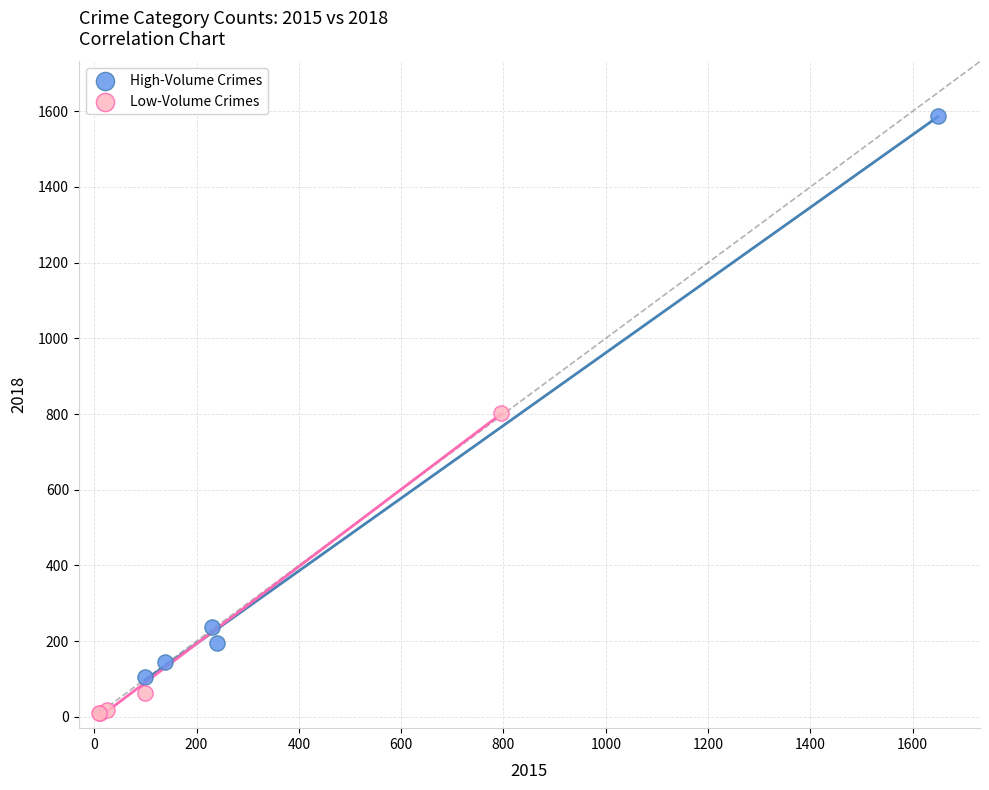

Which series has the widest spread of Y values?

High-Volume Crimes